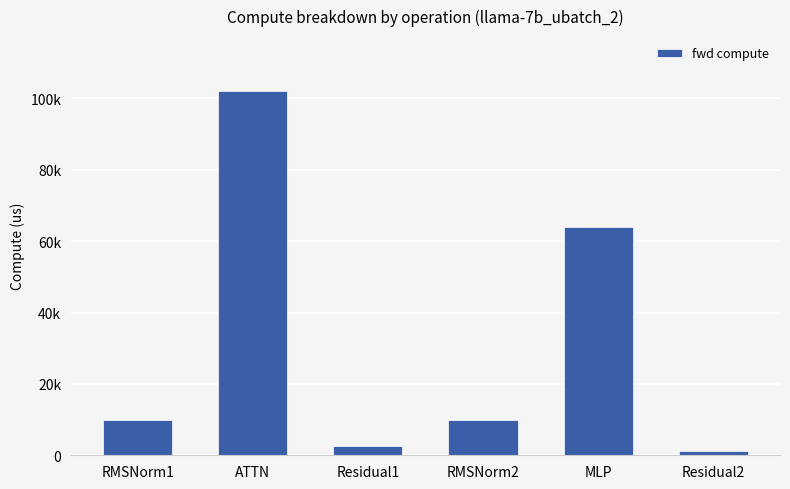

What is the difference between the second highest and minimum values?

62584.1